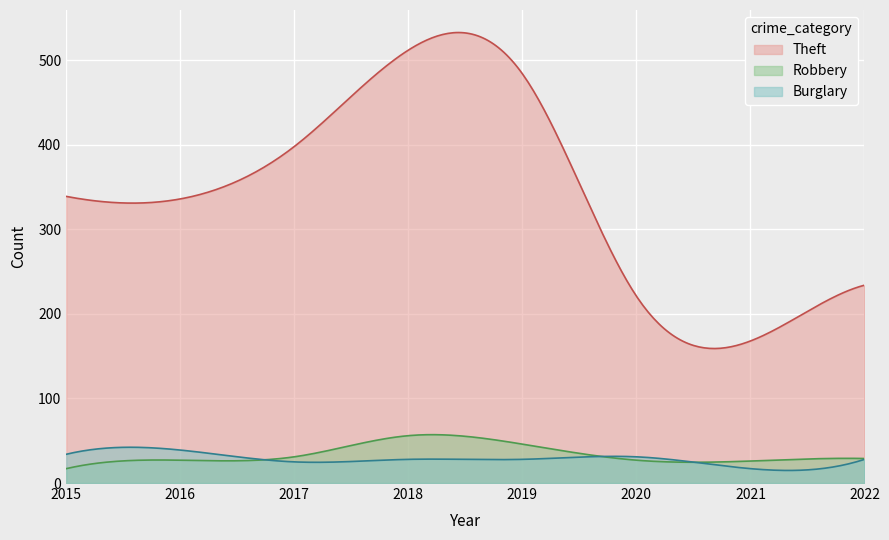

List the series in order of their peak value, highest first.

Theft, Robbery, Burglary